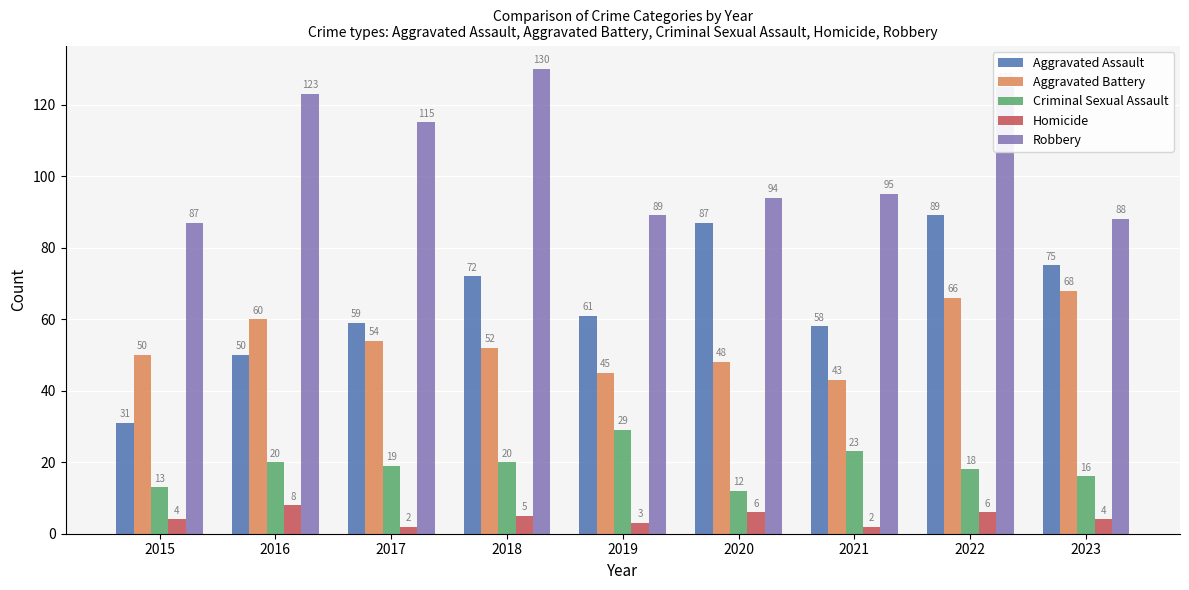

Reading left to right, what are all the values shown in this chart?

Aggravated Assault: 31	50	59	72	61	87	58	89	75
Aggravated Battery: 50	60	54	52	45	48	43	66	68
Criminal Sexual Assault: 13	20	19	20	29	12	23	18	16
Homicide: 4	8	2	5	3	6	2	6	4
Robbery: 87	123	115	130	89	94	95	125	88